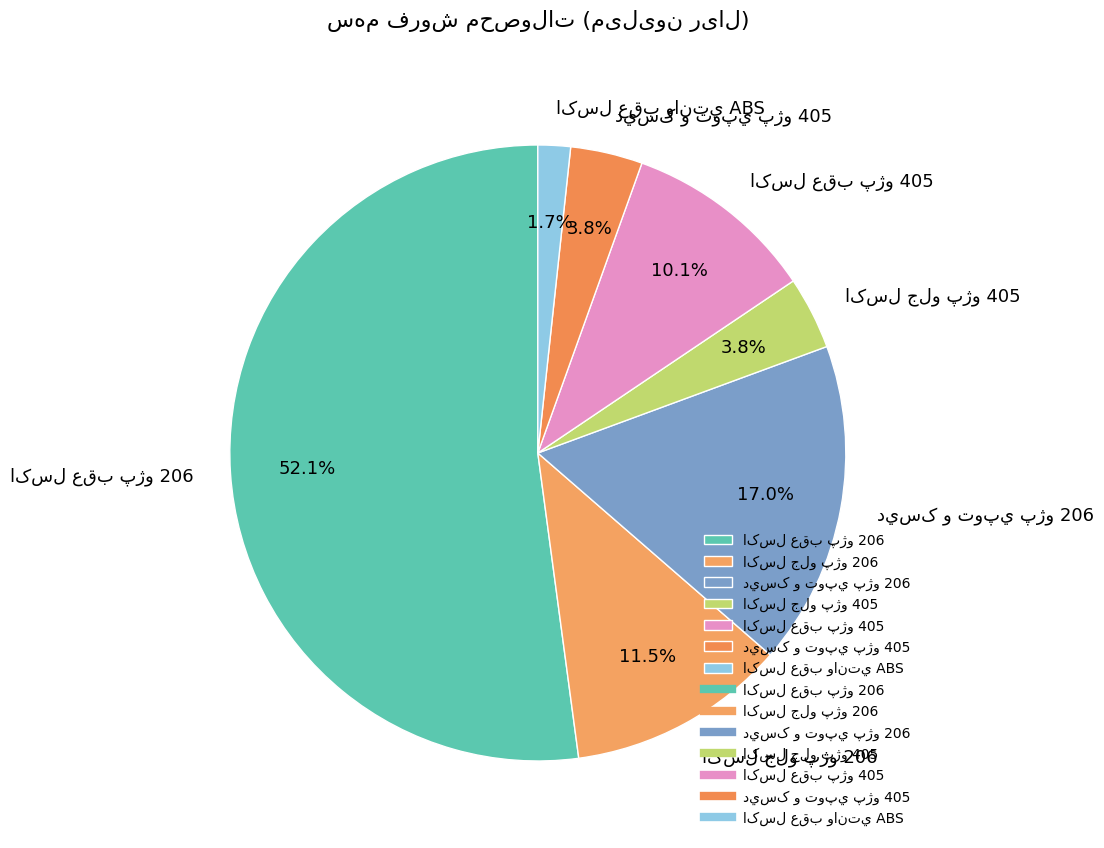

Is there any slice that represents more than half of the pie?

Yes